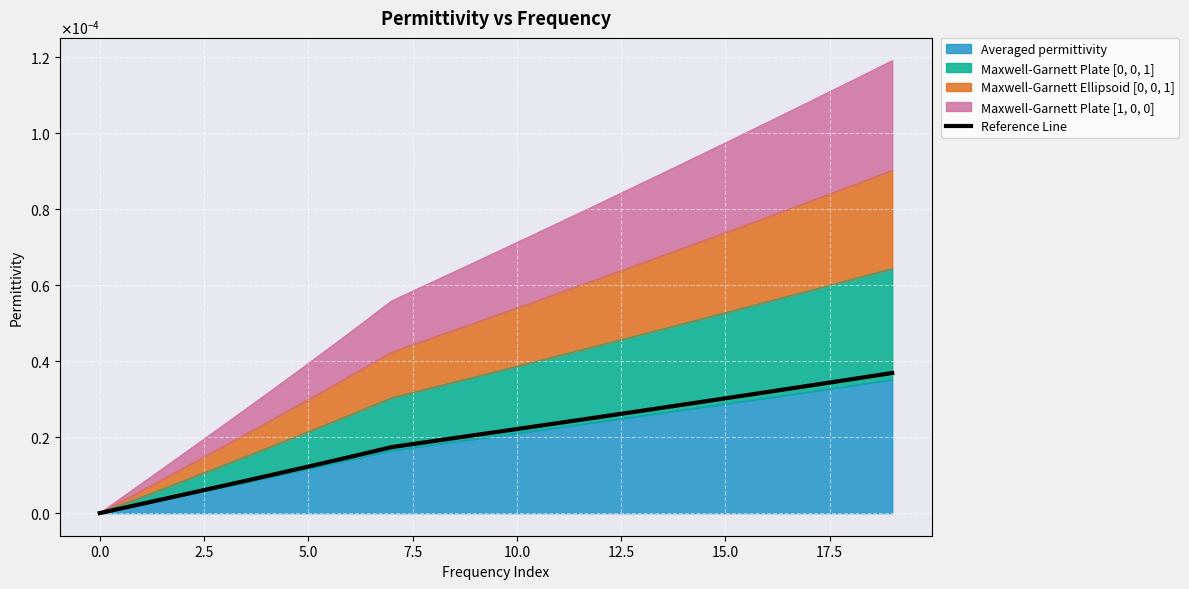

How many lines are shown in the chart?

1